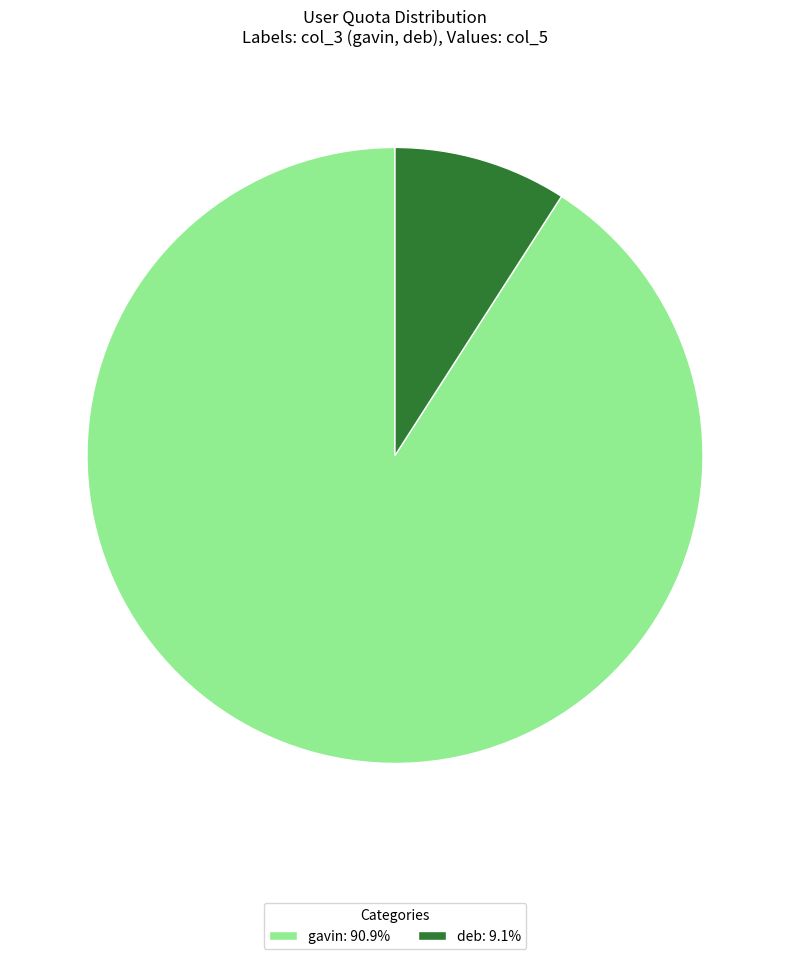

Does any single category account for the majority?

Yes